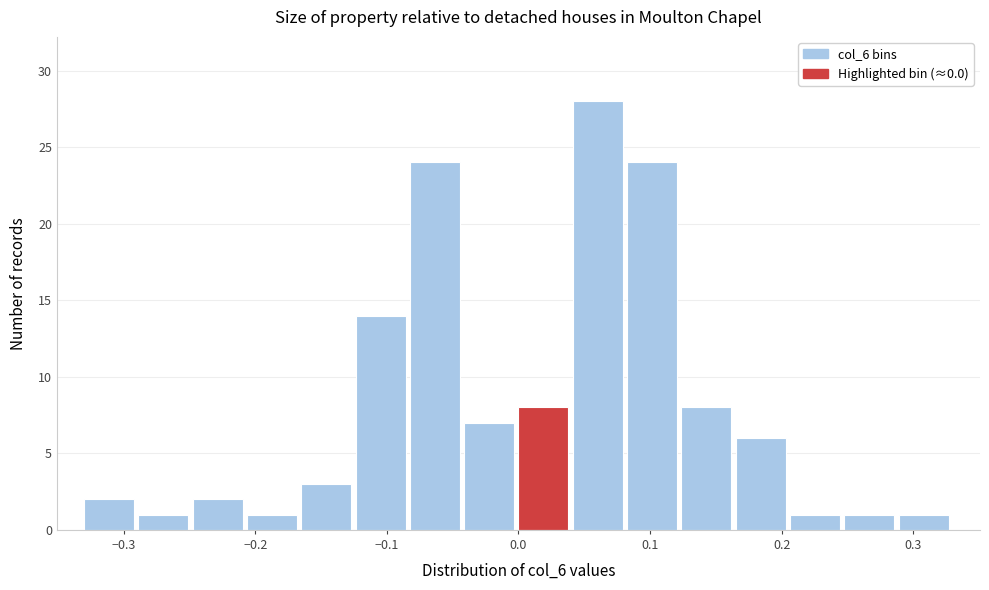

Reading left to right, transcribe this chart: for each bar, give the range it covers on the x-axis and its height. Neither the bar edges nor the heights are printed on the chart, so give them approximately, as read against the axes.

-0.33 to -0.29: 2
-0.29 to -0.25: 1
-0.25 to -0.21: 2
-0.21 to -0.16: 1
-0.16 to -0.12: 3
-0.12 to -0.08: 14
-0.08 to -0.04: 24
-0.04 to 0.00: 7
0.00 to 0.04: 8
0.04 to 0.08: 28
0.08 to 0.12: 24
0.12 to 0.17: 8
0.17 to 0.21: 6
0.21 to 0.25: 1
0.25 to 0.29: 1
0.29 to 0.33: 1